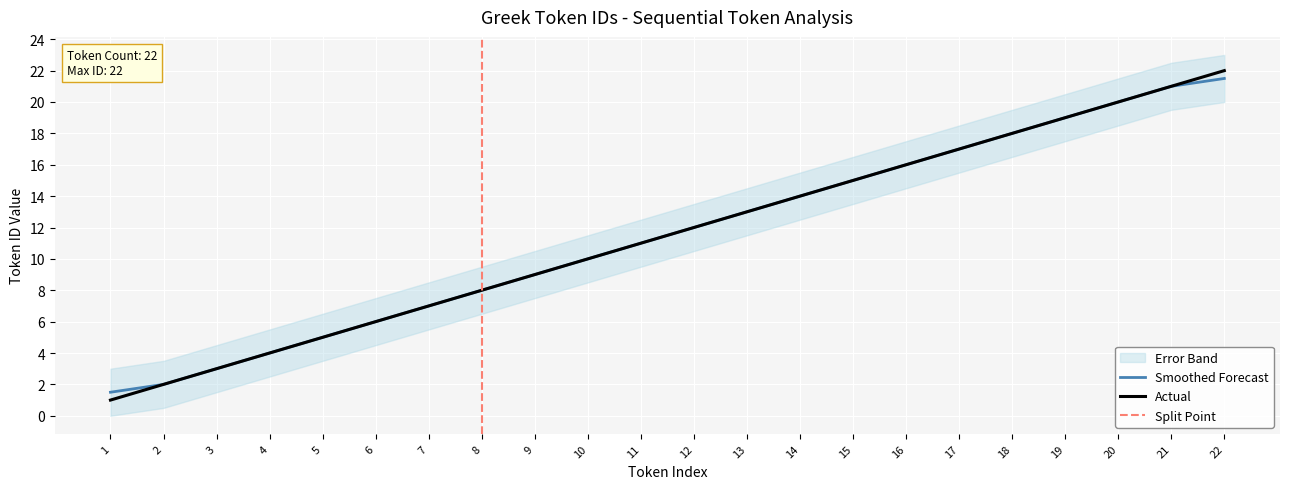

Which series has the largest total across all categories?

Token ID